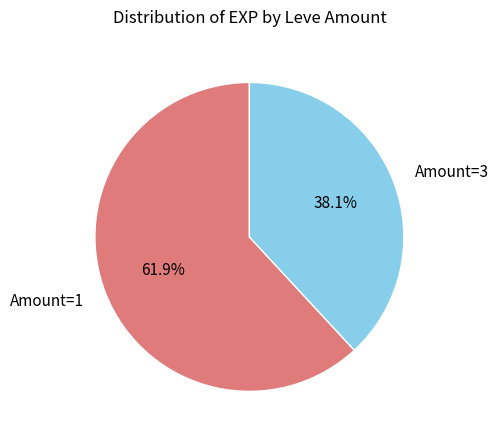

Does any single category account for the majority?

Yes